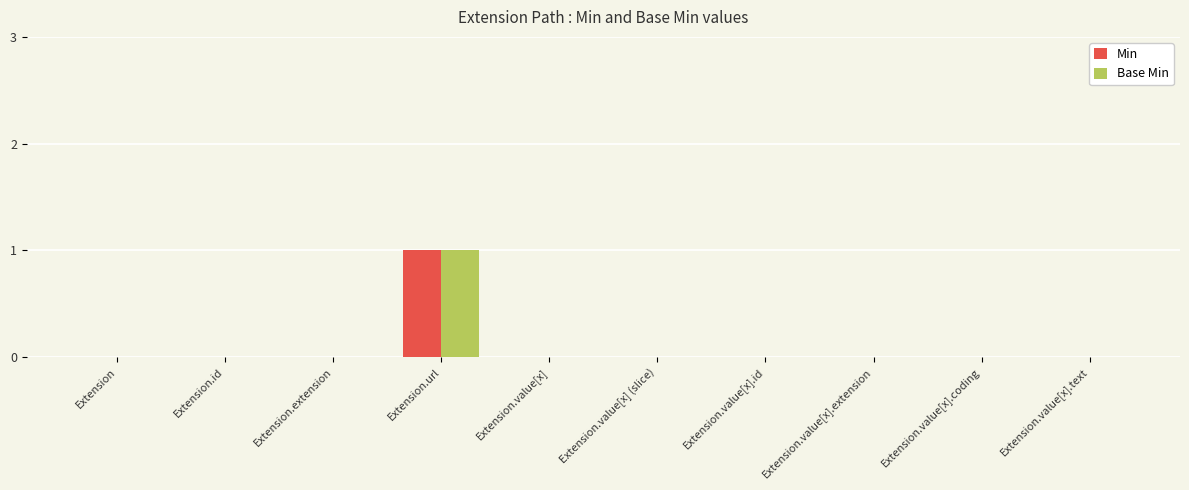

At which label does Base Min reach its peak?

Extension.url